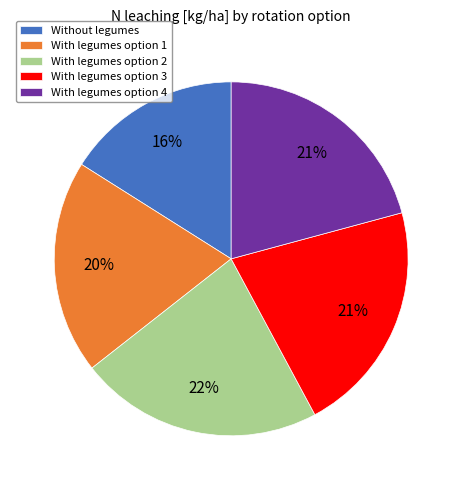

Which category has the smallest portion of the pie?

Without legumes